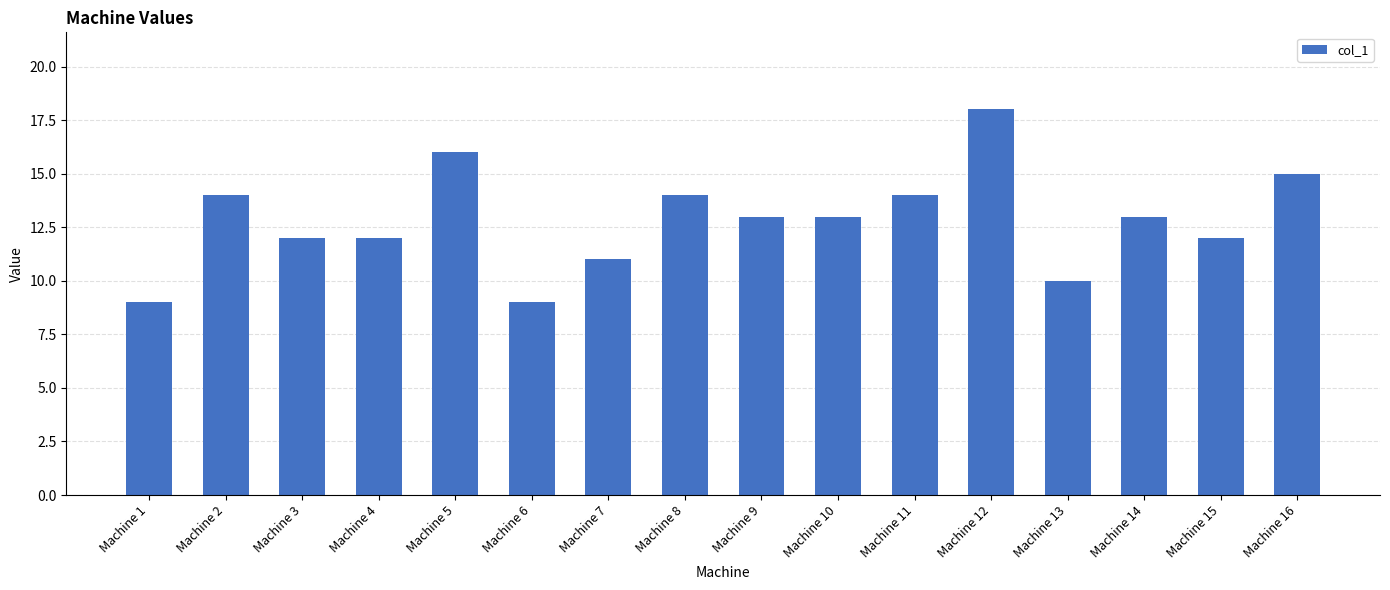

What is the difference between the values at Machine 4 and Machine 6?

3